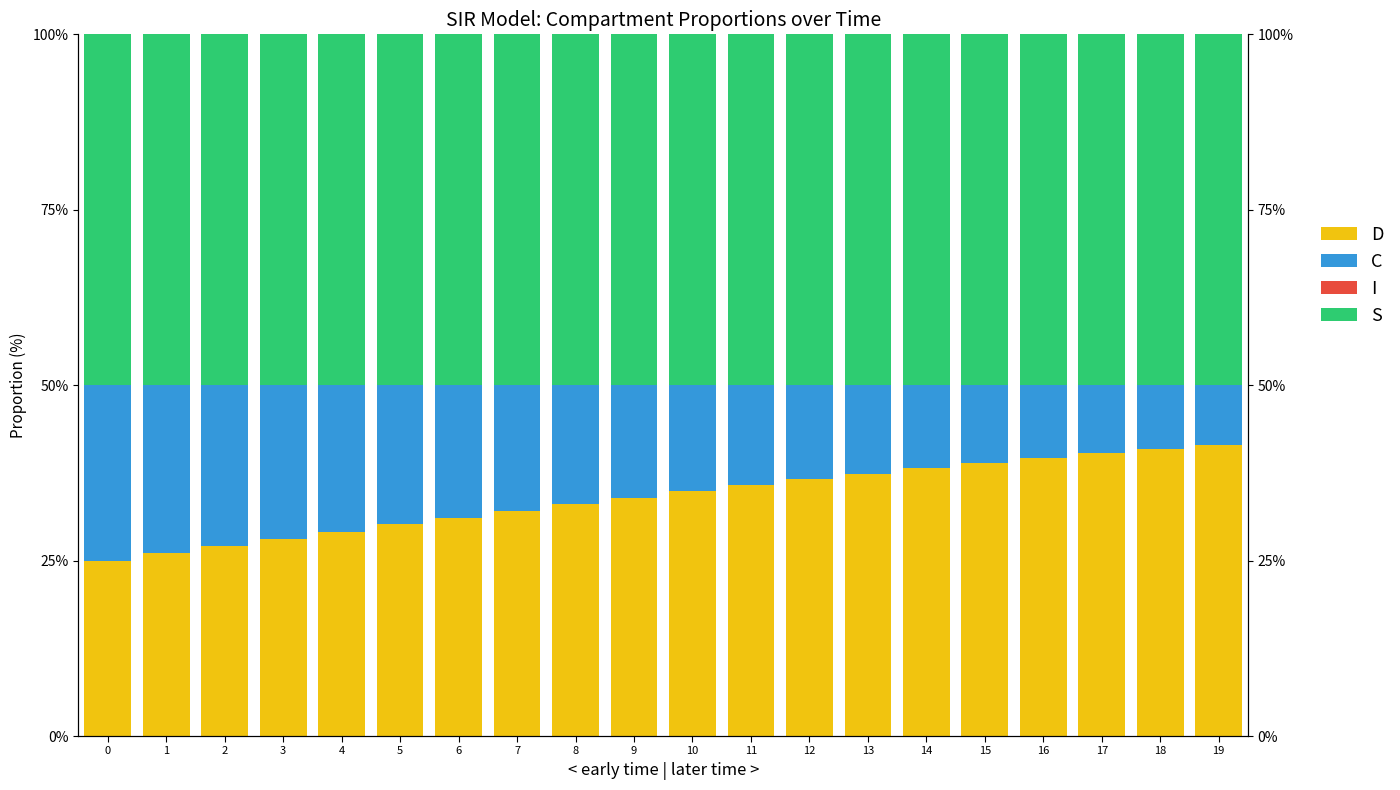

What are all the series names shown in the legend?

D, C, I, S